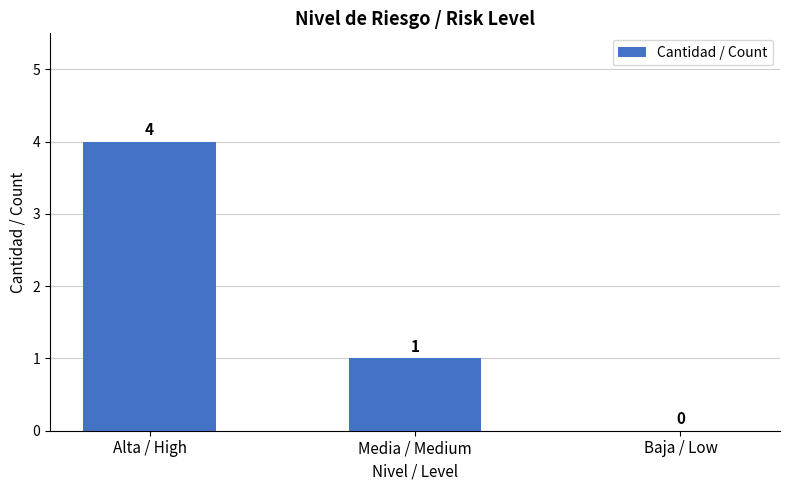

Is it true that the value at Baja / Low is 2?

False